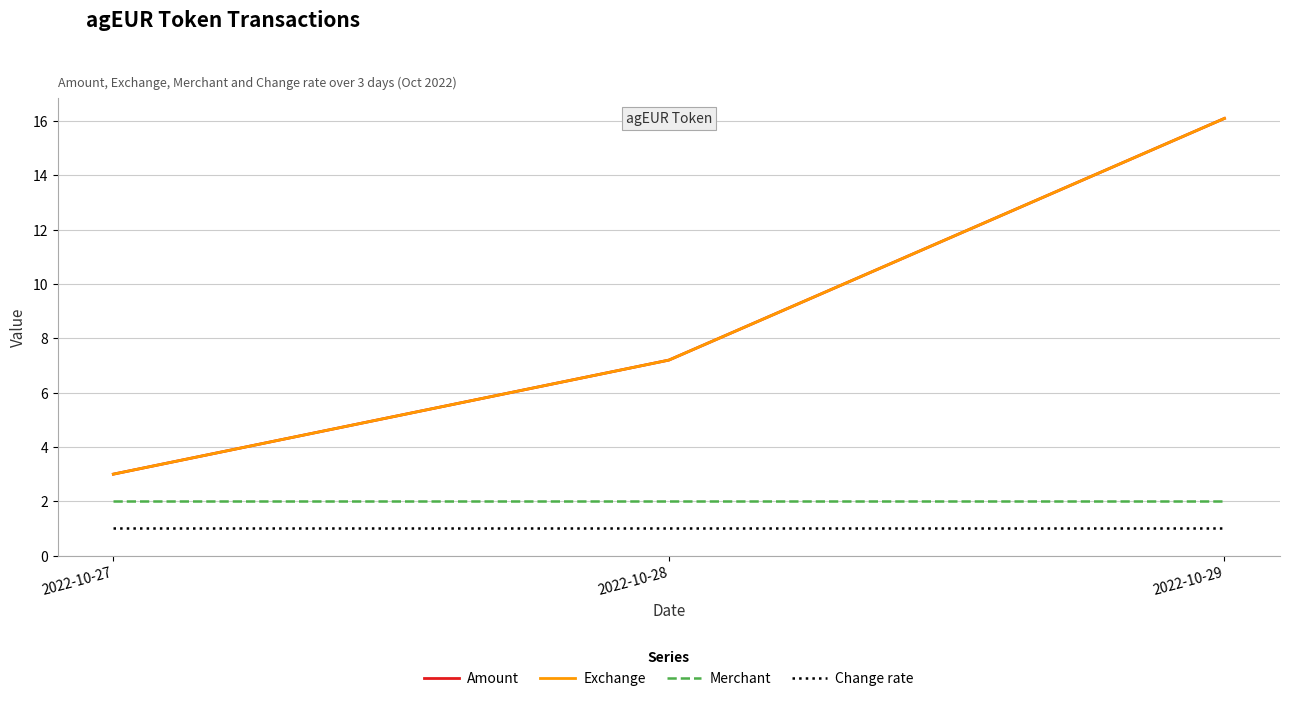

Does the chart have visible grid lines?

Yes